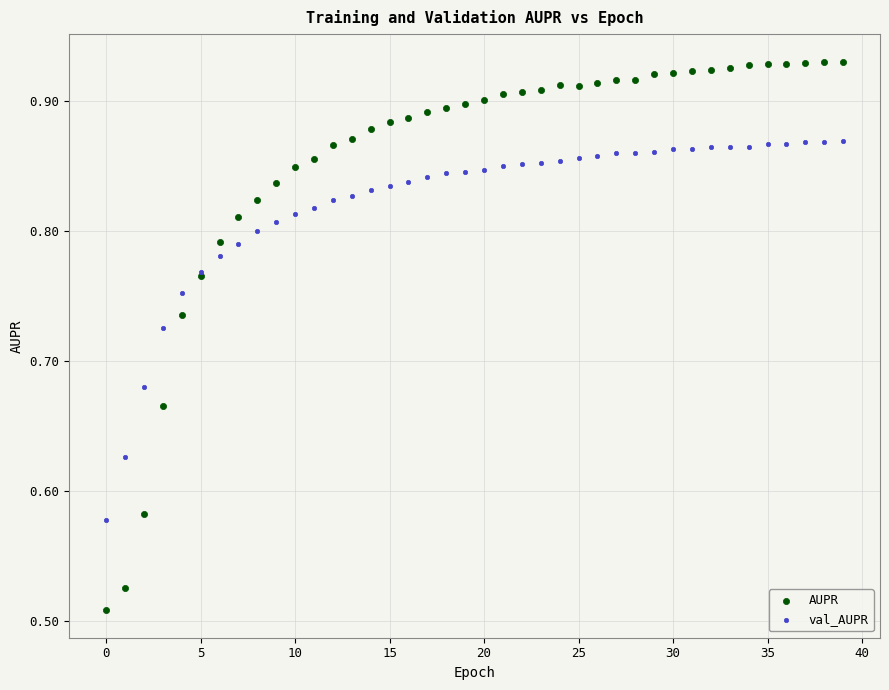

Which series reaches the maximum Y coordinate?

AUPR